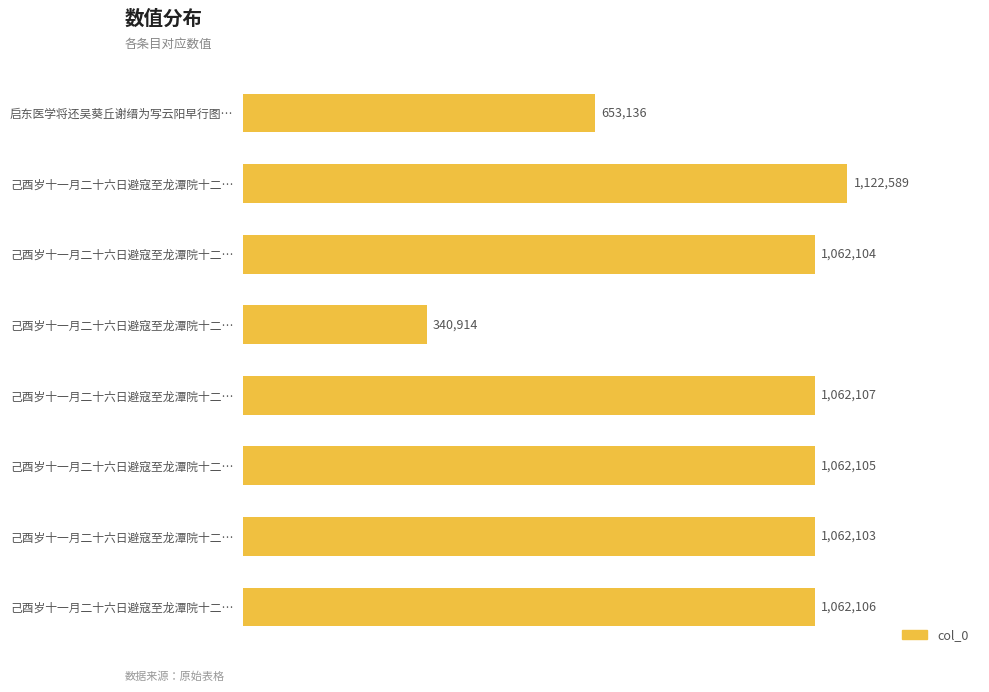

How many distinct data groups are displayed?

1